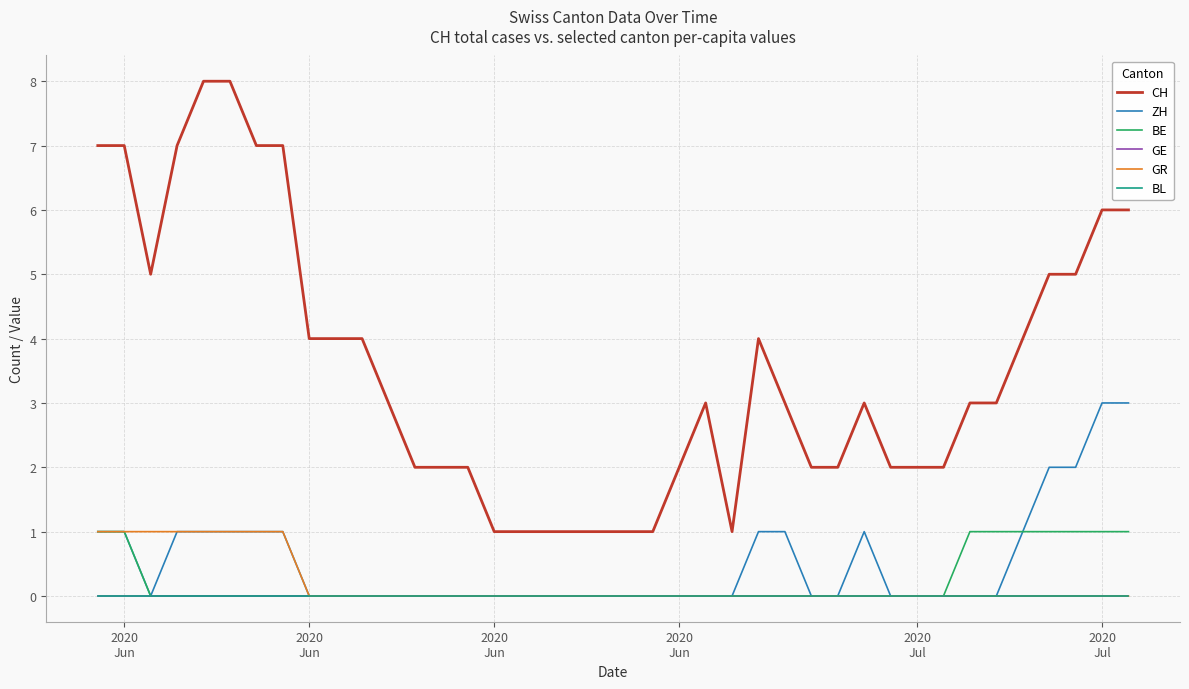

Which category has the lowest value across all series?

2020
Jun